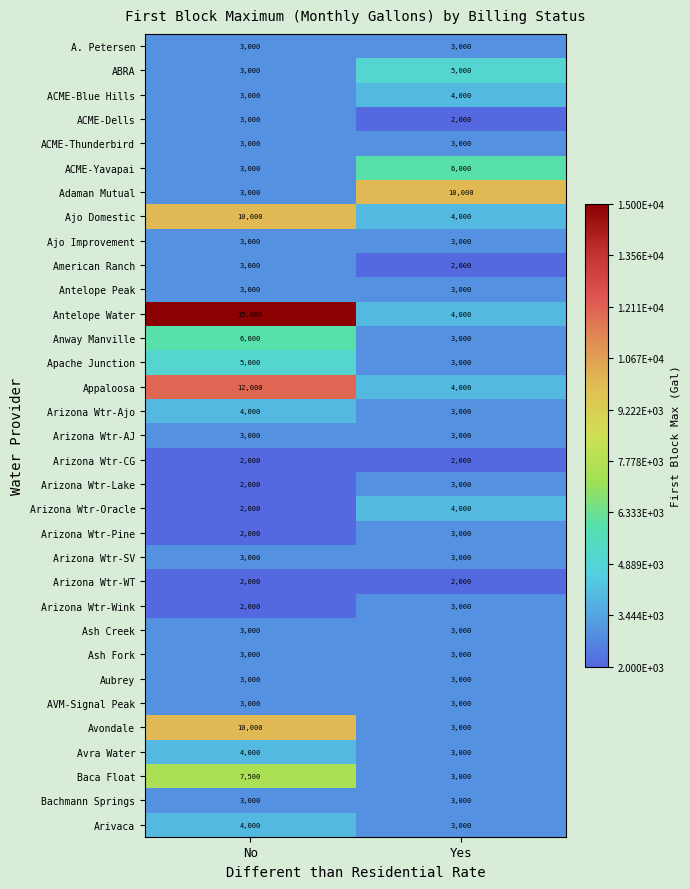

What is the difference between the ACME-Yavapai values at Yes and No?

3000